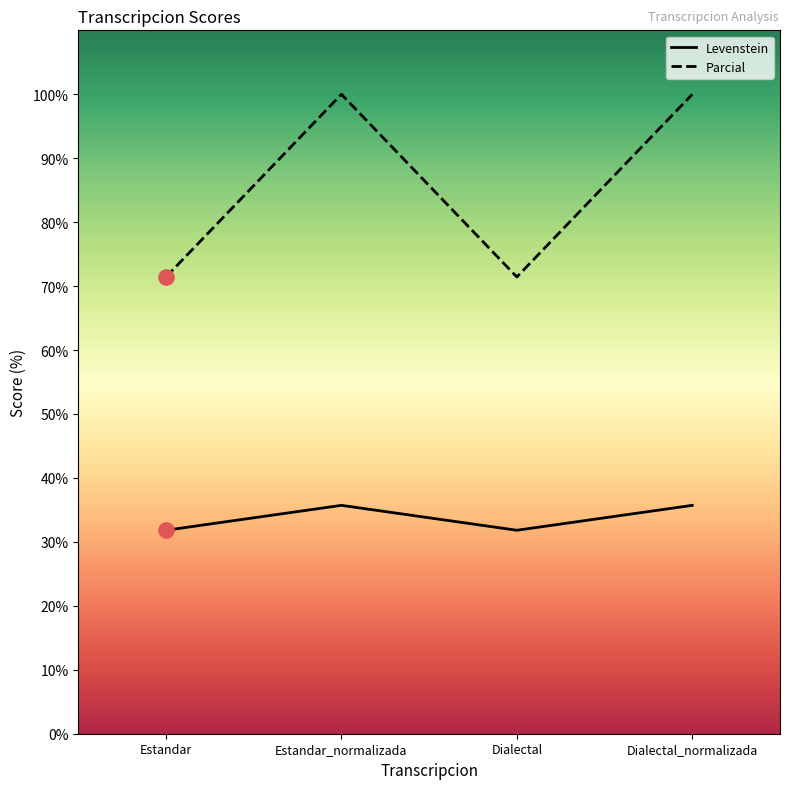

Which series has the largest total across all categories?

Parcial